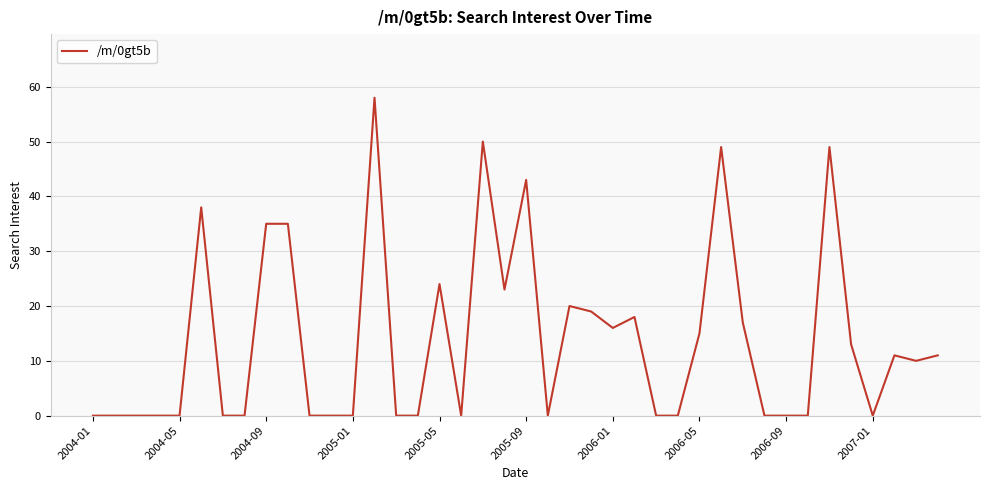

What is the difference between the maximum and minimum values?

58